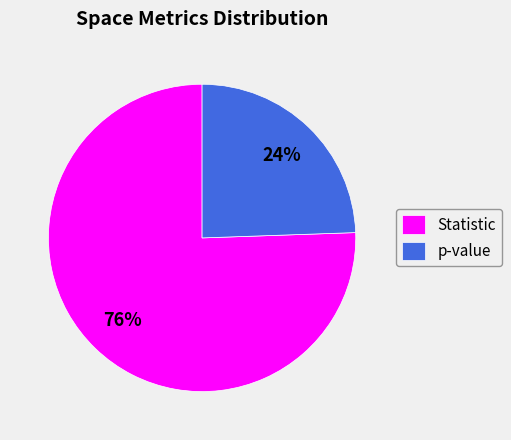

Rank the categories by value from highest to lowest.

Statistic, p-value